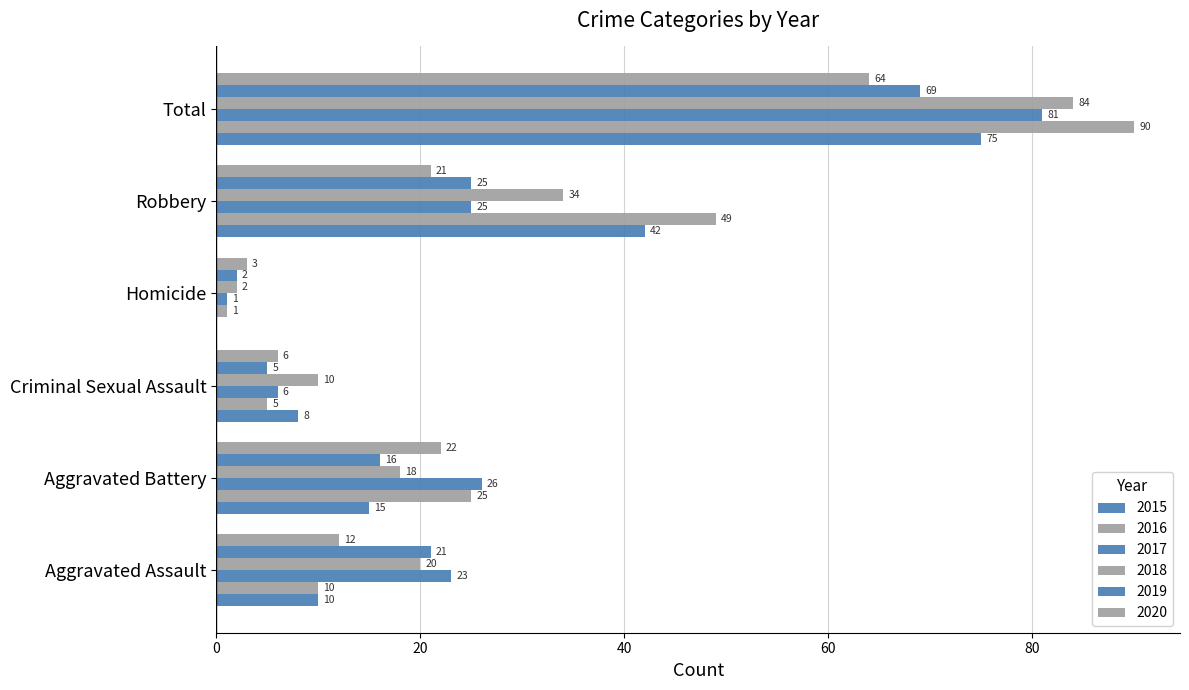

What is the difference between the maximum and minimum values in the 2017 series?

80